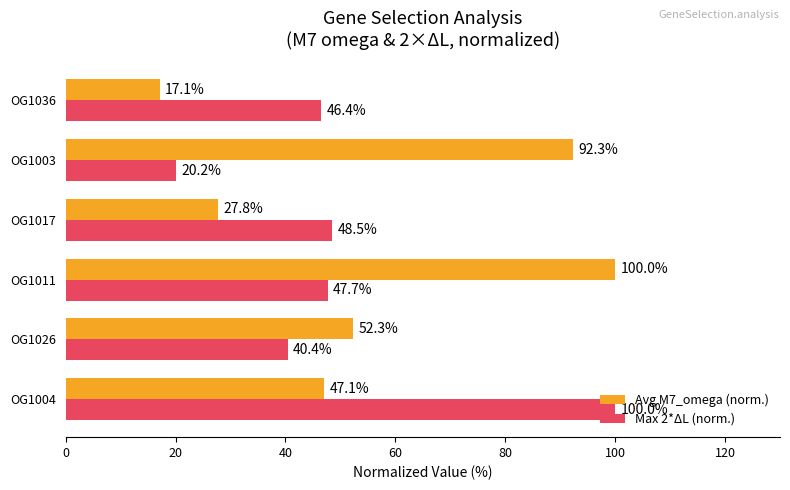

What are all the series names shown in the legend?

Avg M7_omega (norm.), Max 2*ΔL (norm.)